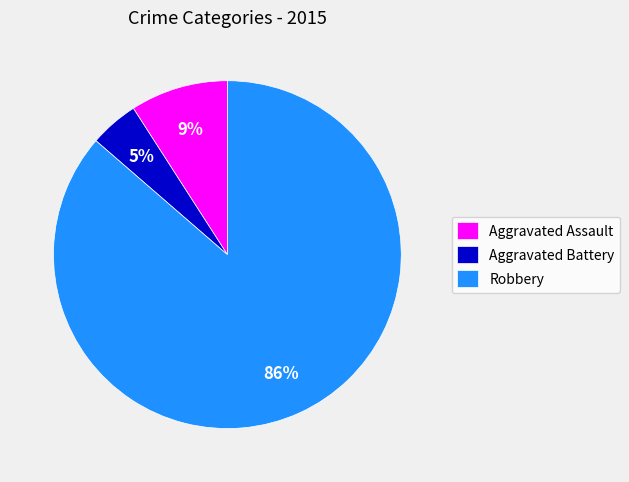

What is the smallest slice in the pie chart?

Aggravated Battery